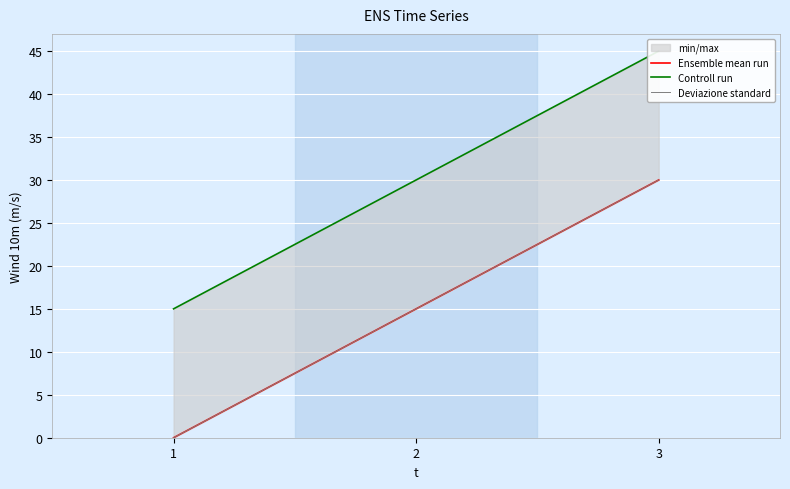

The value of Ensemble mean run at 2 is 4. True or false?

False